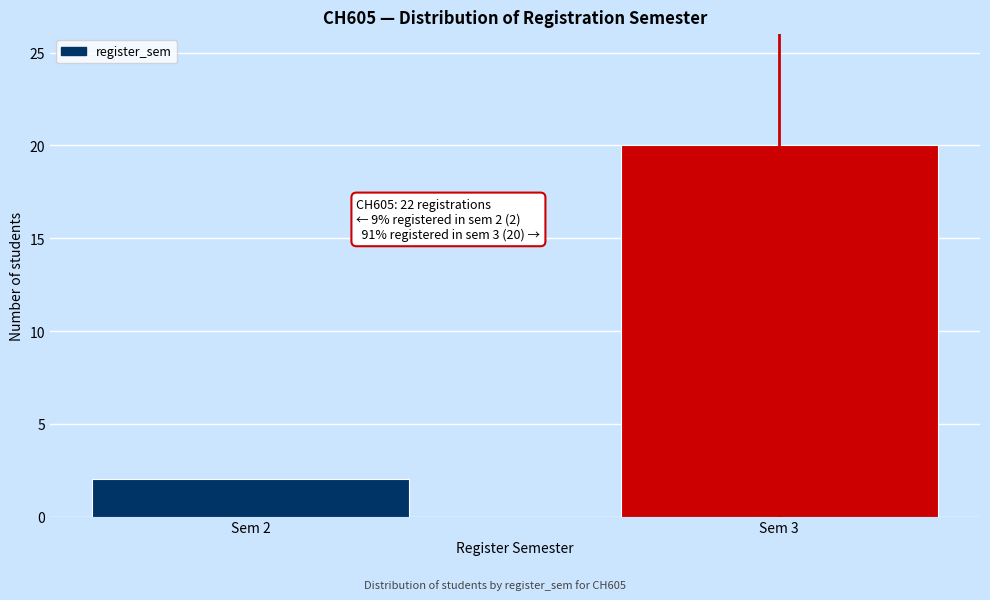

Reading left to right, transcribe all the data shown in this chart.

2	20